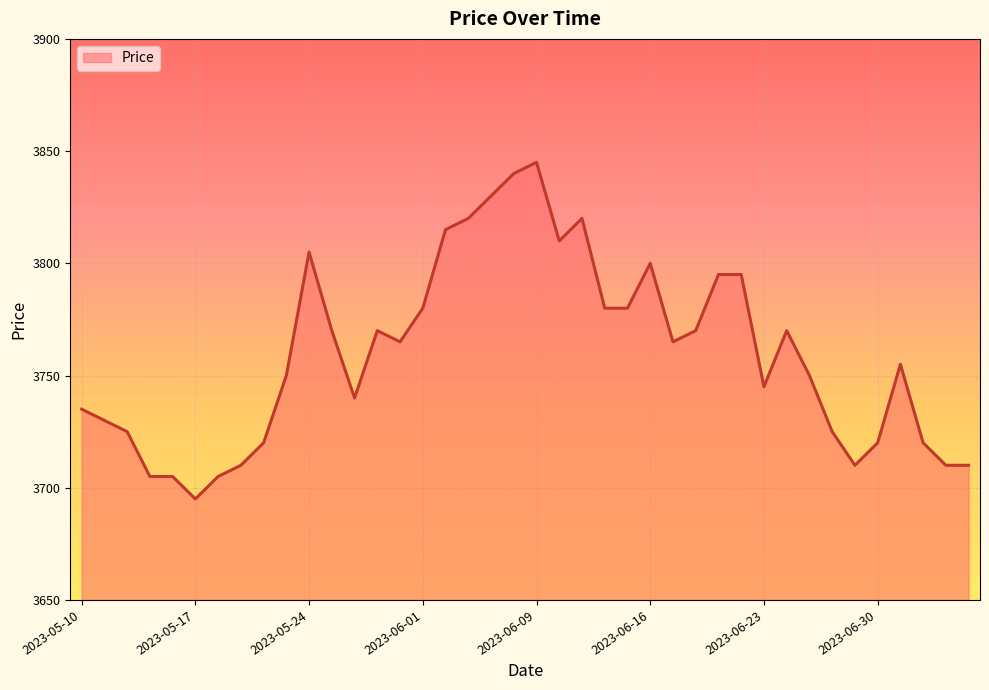

What is the difference between the maximum and minimum values?

150